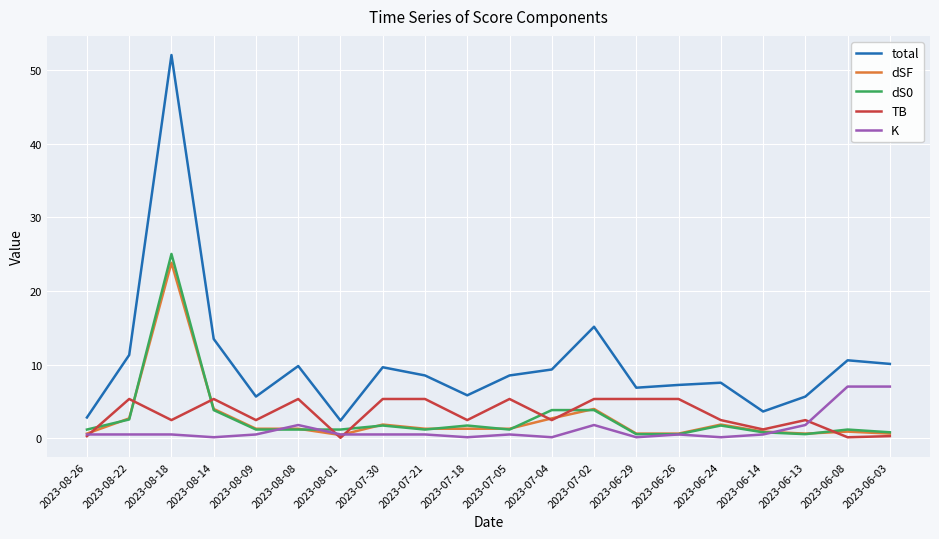

At which label does dS0 reach its peak?

2023-08-18